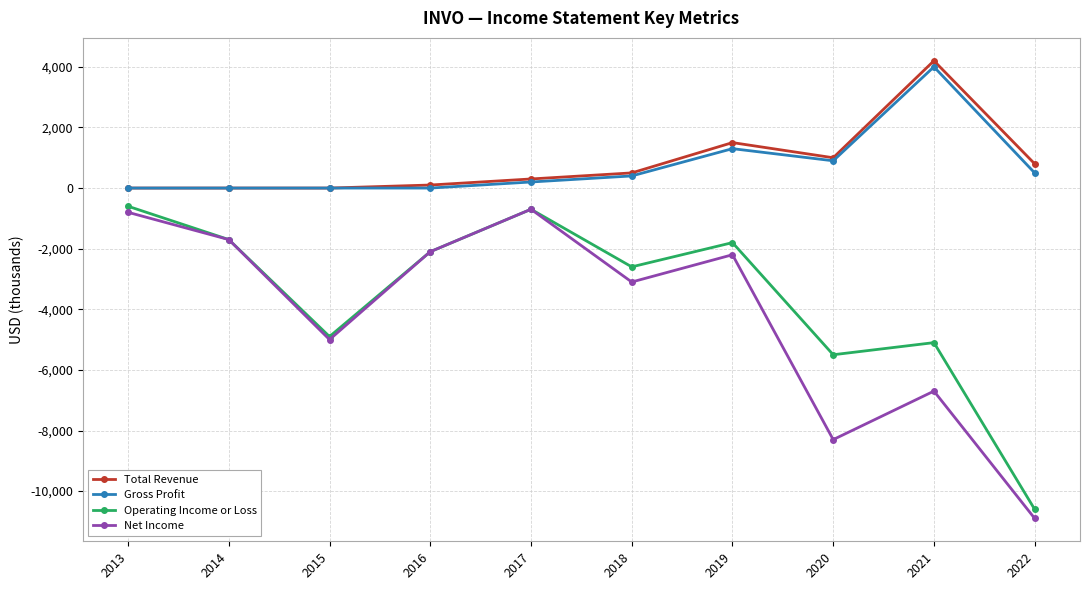

What is the difference between the second highest and minimum values in the Total Revenue series?

1500